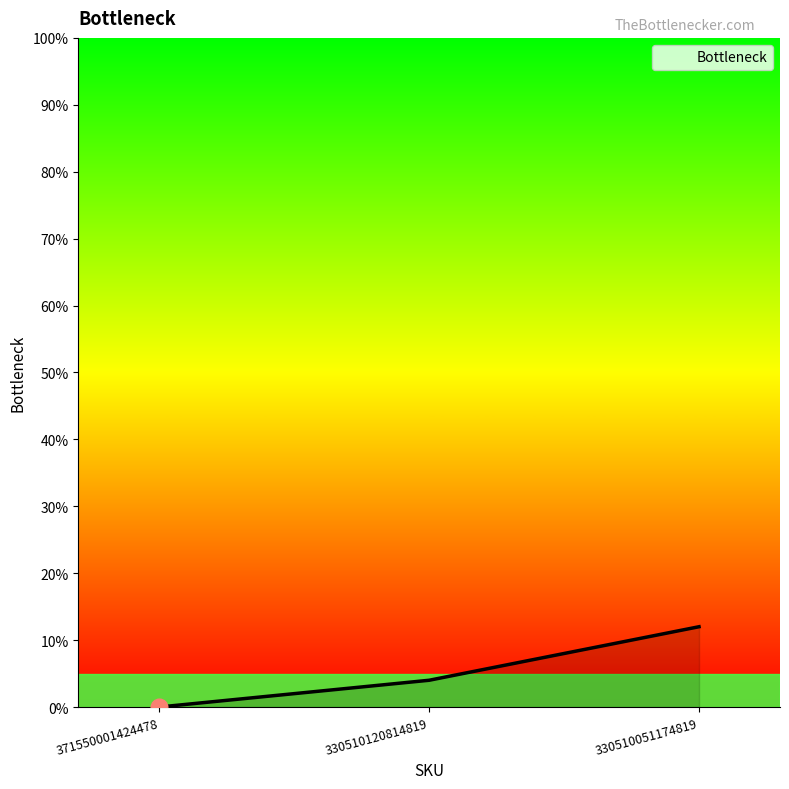

List the labels in order of value, largest first.

330510051174819, 330510120814819, 371550001424478